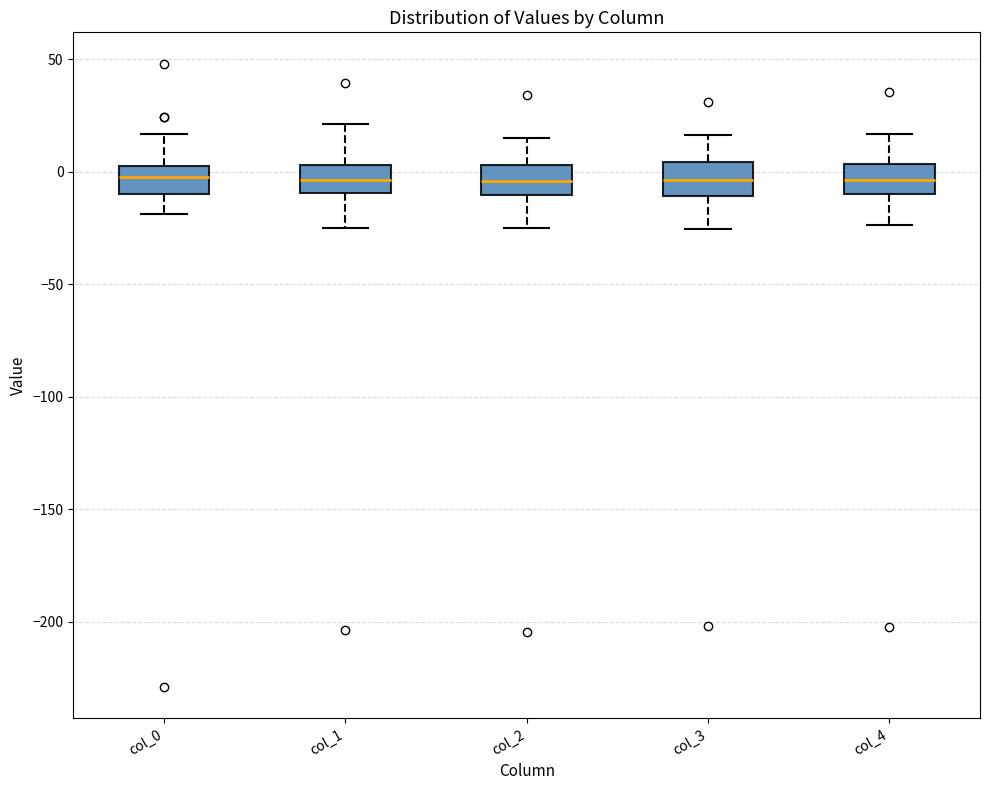

Reading left to right, transcribe this box plot: for each box, give where its median line is, the range the box spans, and where its two whiskers end, as read against the y-axis. The values are not printed on the chart, so give them approximately, as read against the axis.

col_0: median 0, box -10 to 5, whiskers -20 to 15
col_1: median -5, box -10 to 5, whiskers -25 to 20
col_2: median -5, box -10 to 5, whiskers -25 to 15
col_3: median -5, box -10 to 5, whiskers -25 to 15
col_4: median -5, box -10 to 5, whiskers -25 to 15